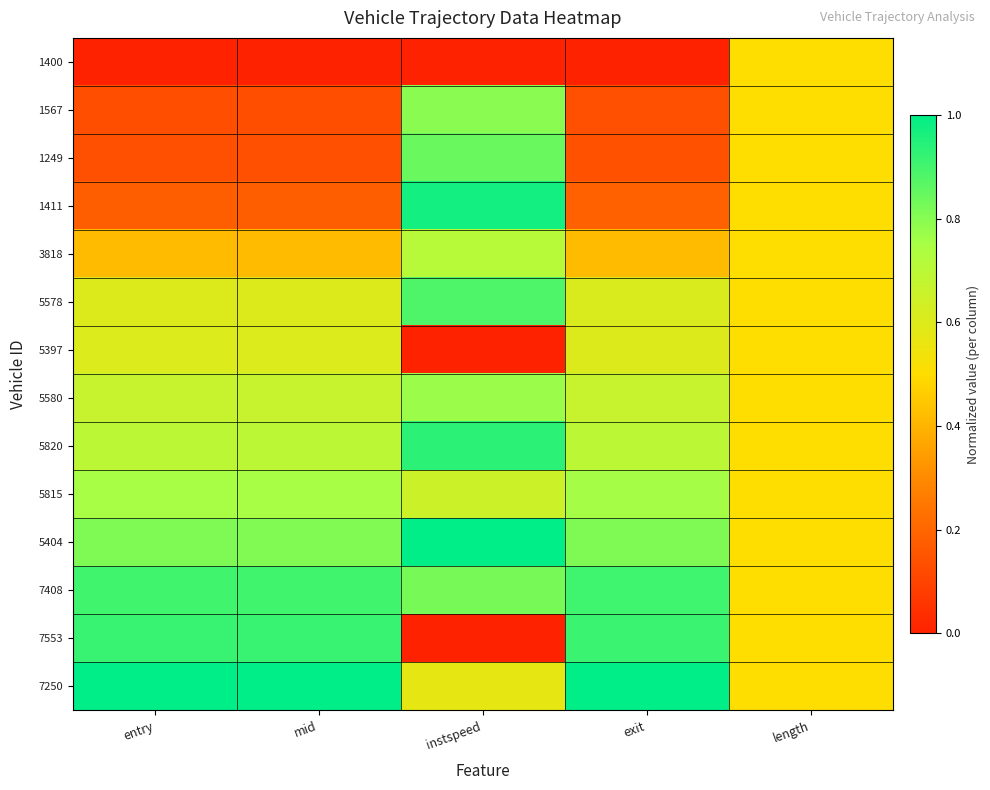

Rank the series by their maximum value, from lowest to highest.

1400, 5397, 3818, 5815, 5580, 1567, 1249, 5578, 7408, 7553, 5820, 1411, 5404, 7250